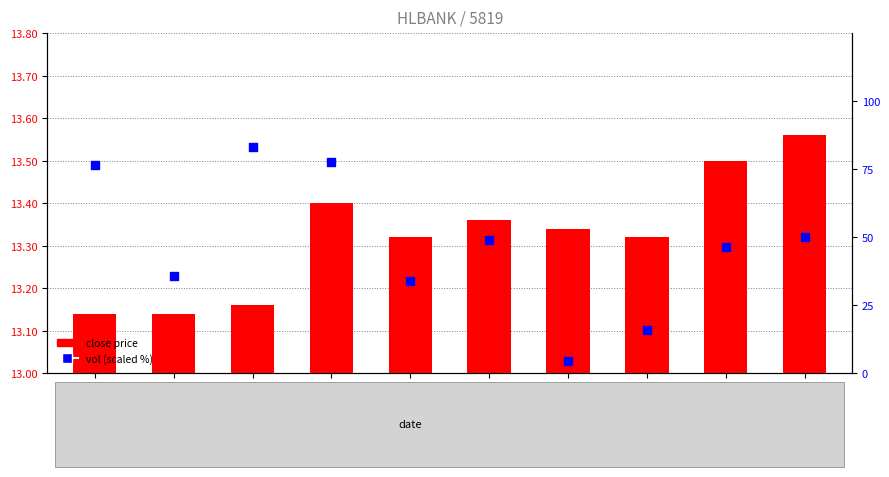

Is the value of vol (scaled %) at 2020-04-03 greater than the value of close price at 2020-04-13?

Yes